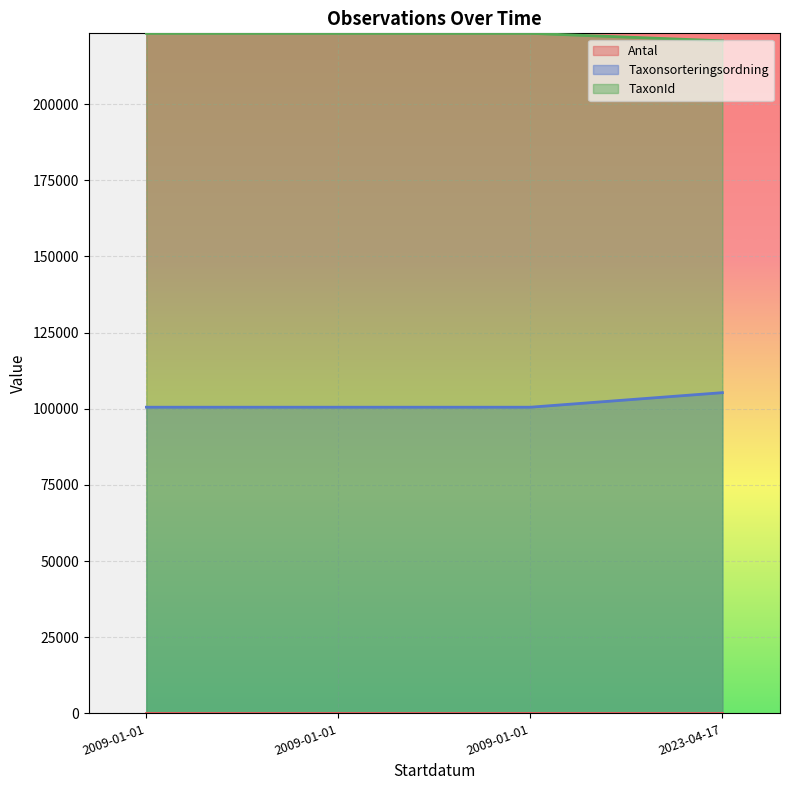

Does the chart display data point markers on the line(s)?

No